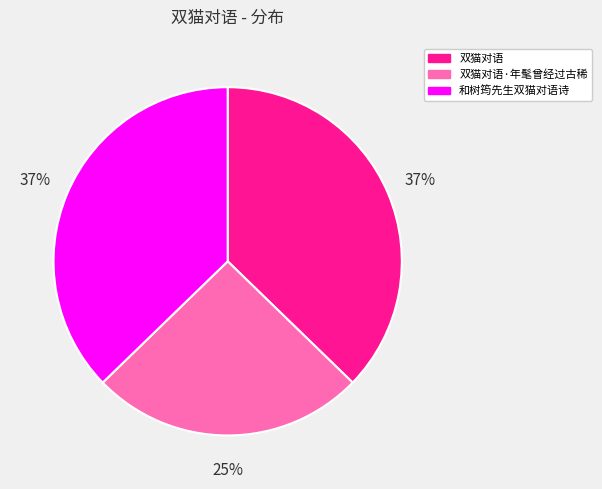

The 双猫对语 slice represents 37% of the pie. True or false?

True